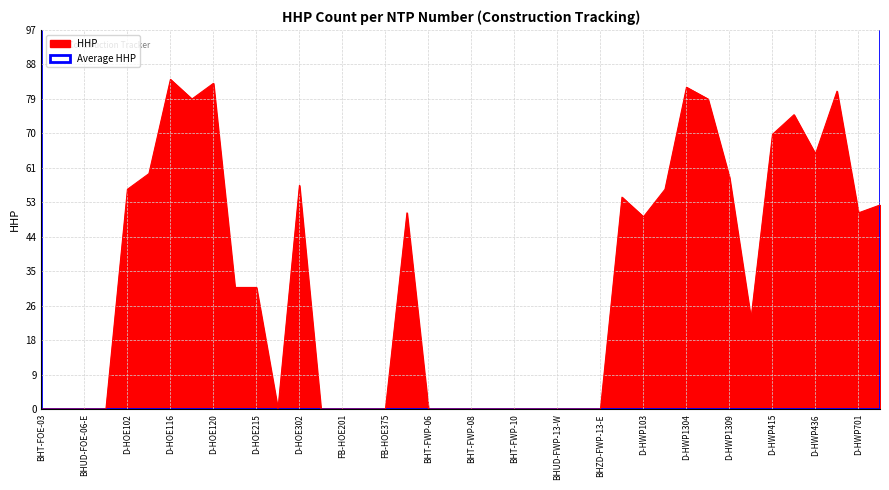

What is the greatest value displayed?

84